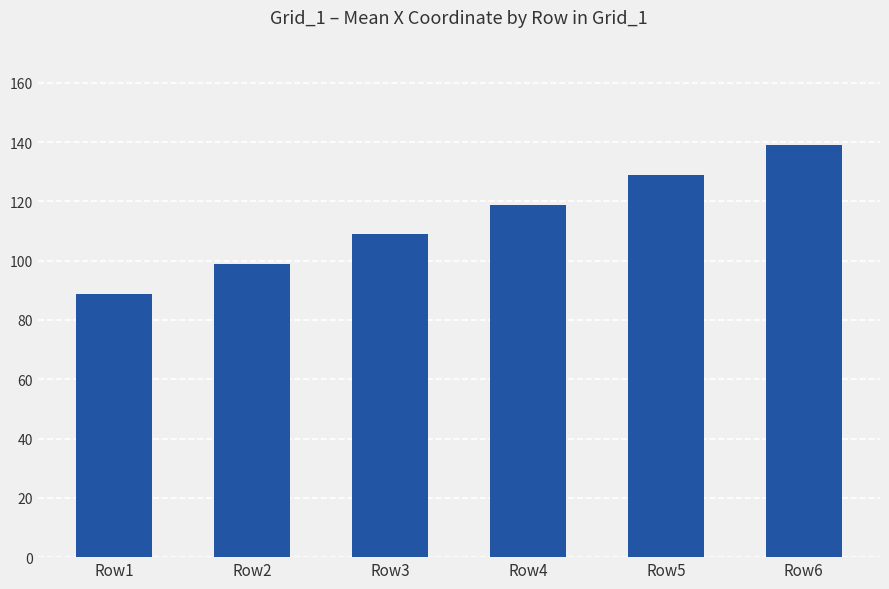

The chart shows a value of 98.9 at Row2. True or false?

True